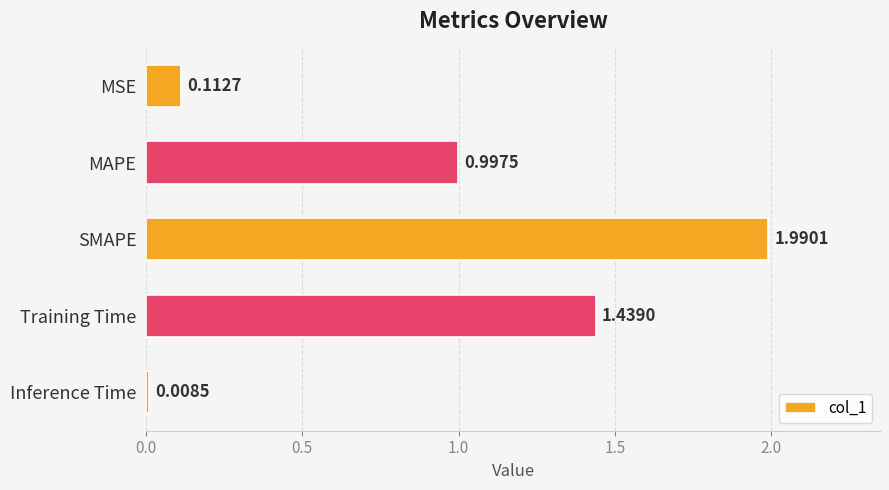

Approximately how many times larger is the value at MAPE compared to Training Time?

0.7